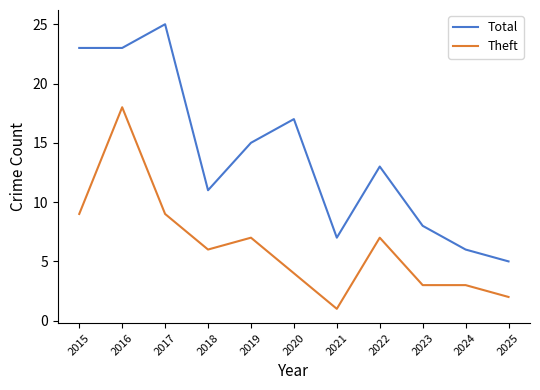

Read the Total value at 2020, to the nearest 10.

20